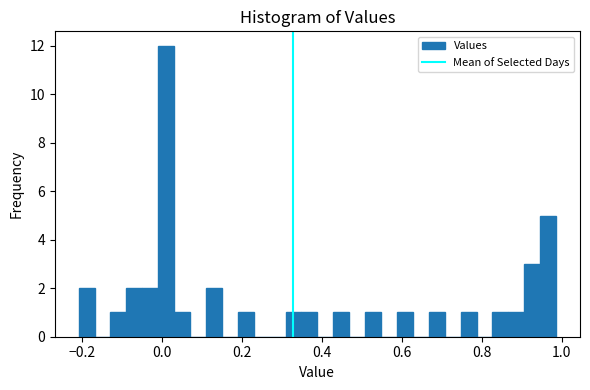

Around what value on the x-axis is the tallest bar? Give the approximate position of its centre, as read against the axis.

0.02